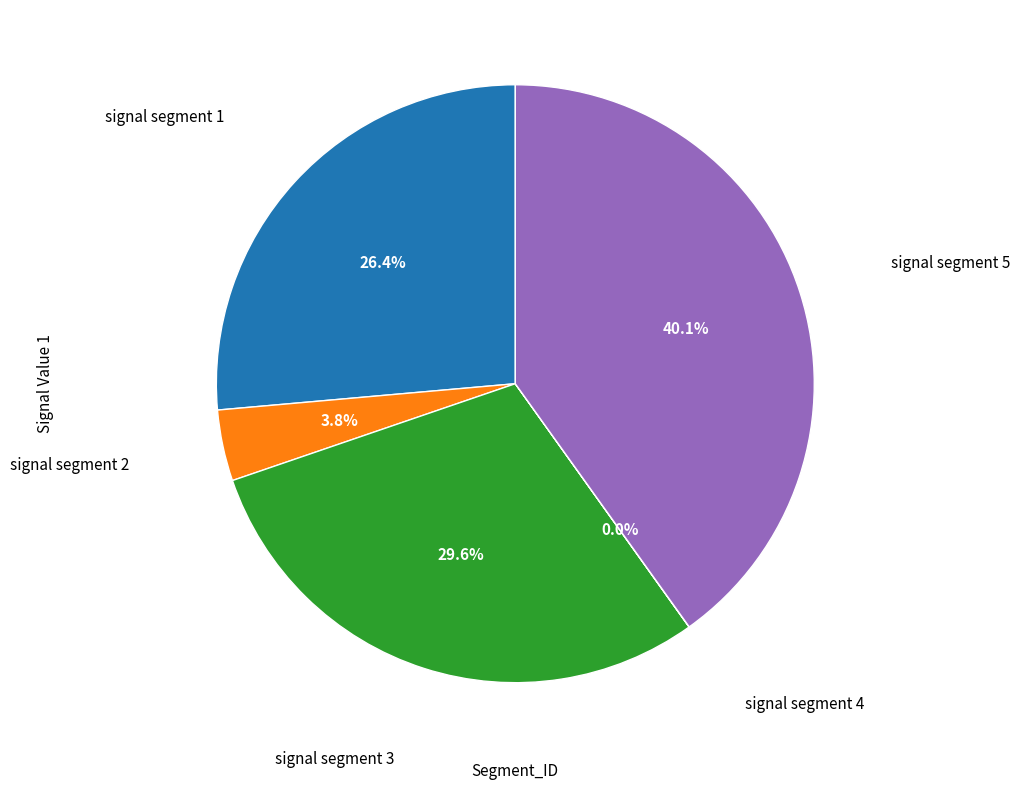

Is there a majority slice in this chart?

No